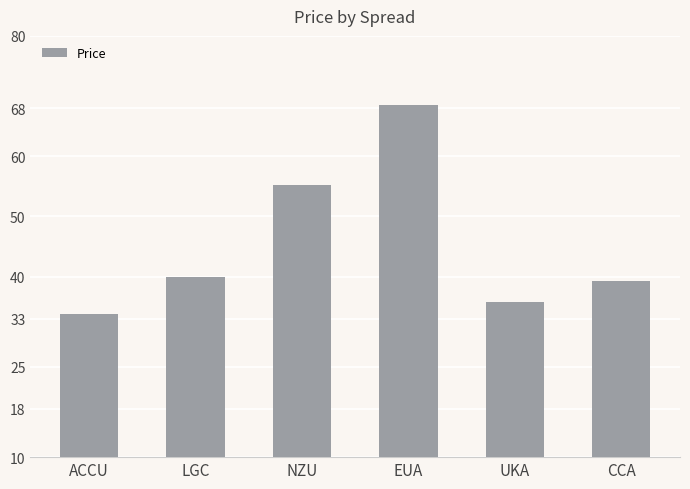

What is the label of the 6th bar from the right?

ACCU